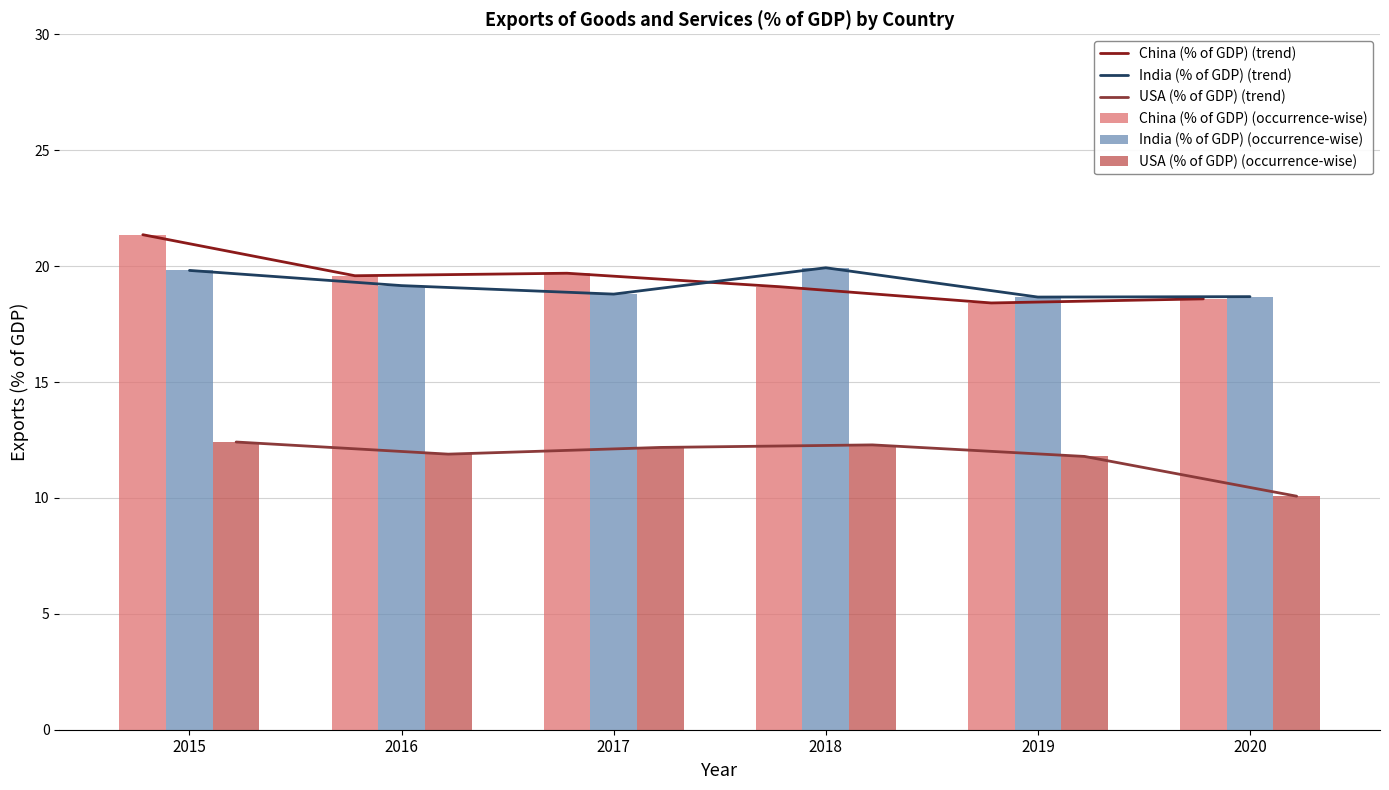

Reading left to right, transcribe all the data shown in this chart.

China (% of GDP) (trend): 2015=21.4	2016=19.6	2017=19.7	2018=19.1	2019=18.4	2020=18.6
India (% of GDP) (trend): 2015=19.8	2016=19.2	2017=18.8	2018=19.9	2019=18.7	2020=18.7
USA (% of GDP) (trend): 2015=12.4	2016=11.9	2017=12.2	2018=12.3	2019=11.8	2020=10.1
China (% of GDP) (occurrence-wise): 2015=21.4	2016=19.6	2017=19.7	2018=19.1	2019=18.4	2020=18.6
India (% of GDP) (occurrence-wise): 2015=19.8	2016=19.2	2017=18.8	2018=19.9	2019=18.7	2020=18.7
USA (% of GDP) (occurrence-wise): 2015=12.4	2016=11.9	2017=12.2	2018=12.3	2019=11.8	2020=10.1